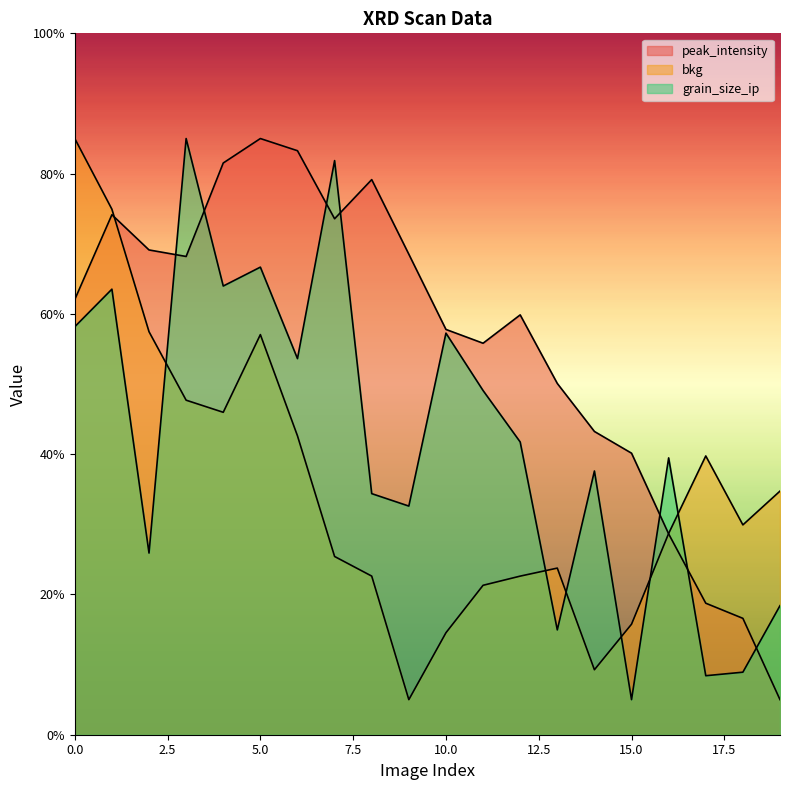

What is the difference between the maximum and minimum values in the peak_intensity series?

80.0